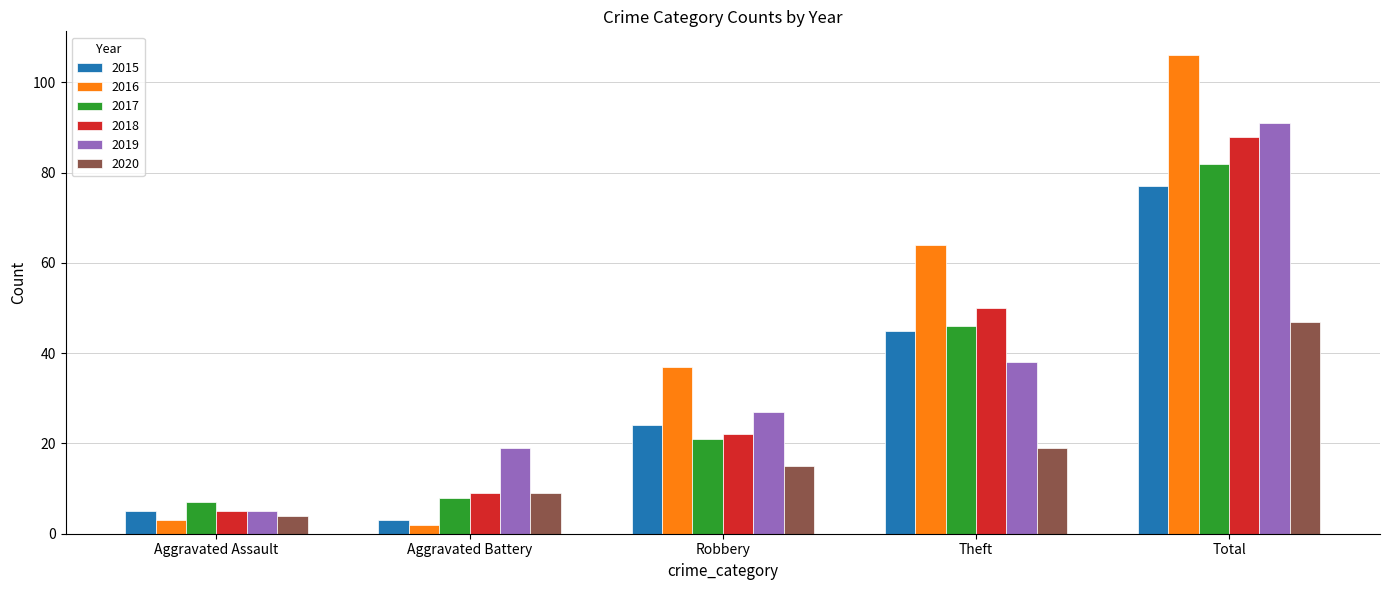

What is the label of the 5th bar from the right?

Aggravated Assault